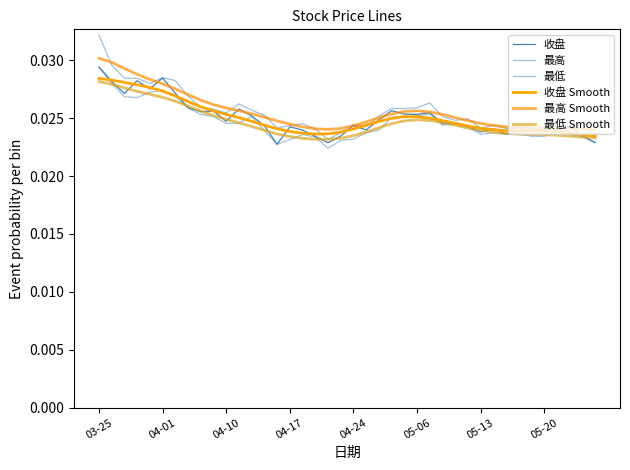

How many lines are shown in the chart?

6